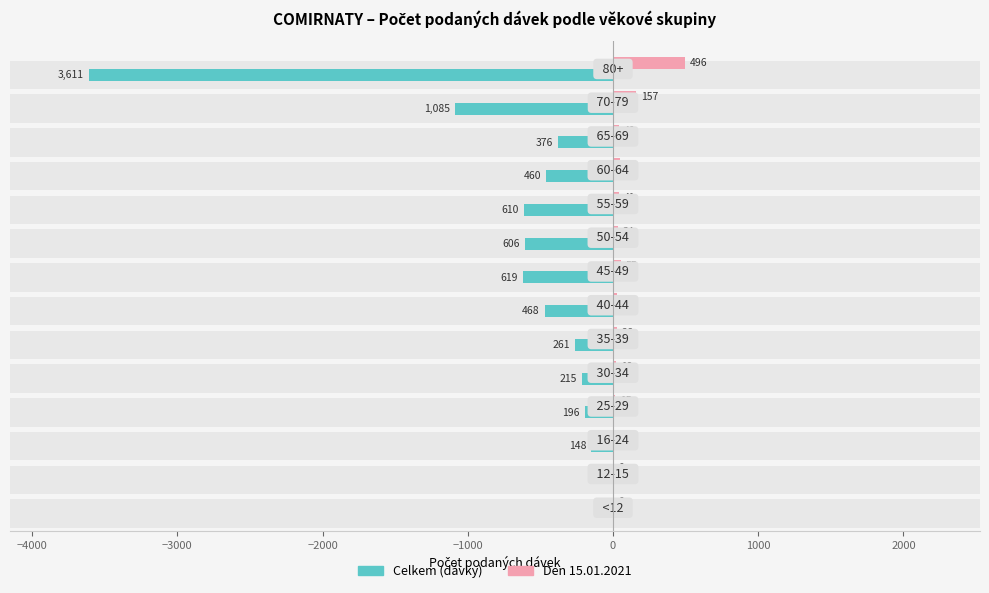

At −2000, list the series in order from largest to smallest.

Den 15.01.2021, Celkem (dávky)